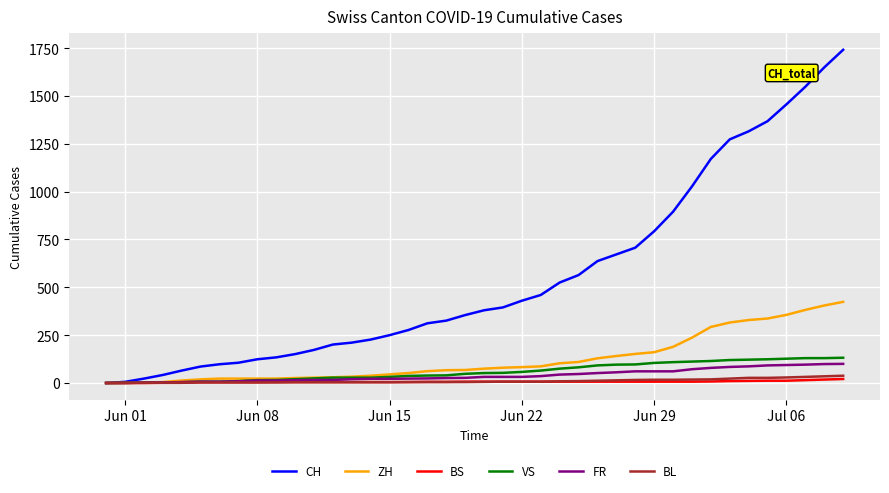

What is the difference between the maximum and second lowest values in the FR series?

100